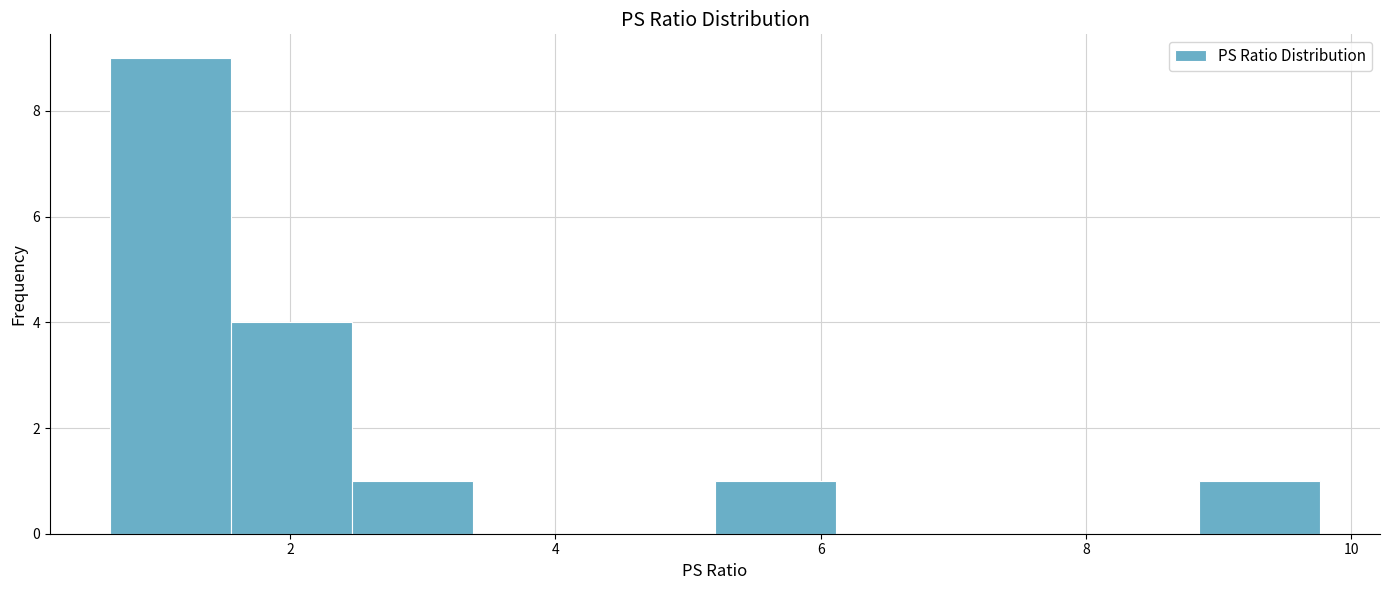

Reading left to right, transcribe this chart: for each bar, give the range it covers on the x-axis and its height. Neither the bar edges nor the heights are printed on the chart, so give them approximately, as read against the axes.

0.6 to 1.6: 9
1.6 to 2.4: 4
2.4 to 3.4: 1
3.4 to 4.2: 0
4.2 to 5.2: 0
5.2 to 6.2: 1
6.2 to 7.0: 0
7.0 to 8.0: 0
8.0 to 8.8: 0
8.8 to 9.8: 1